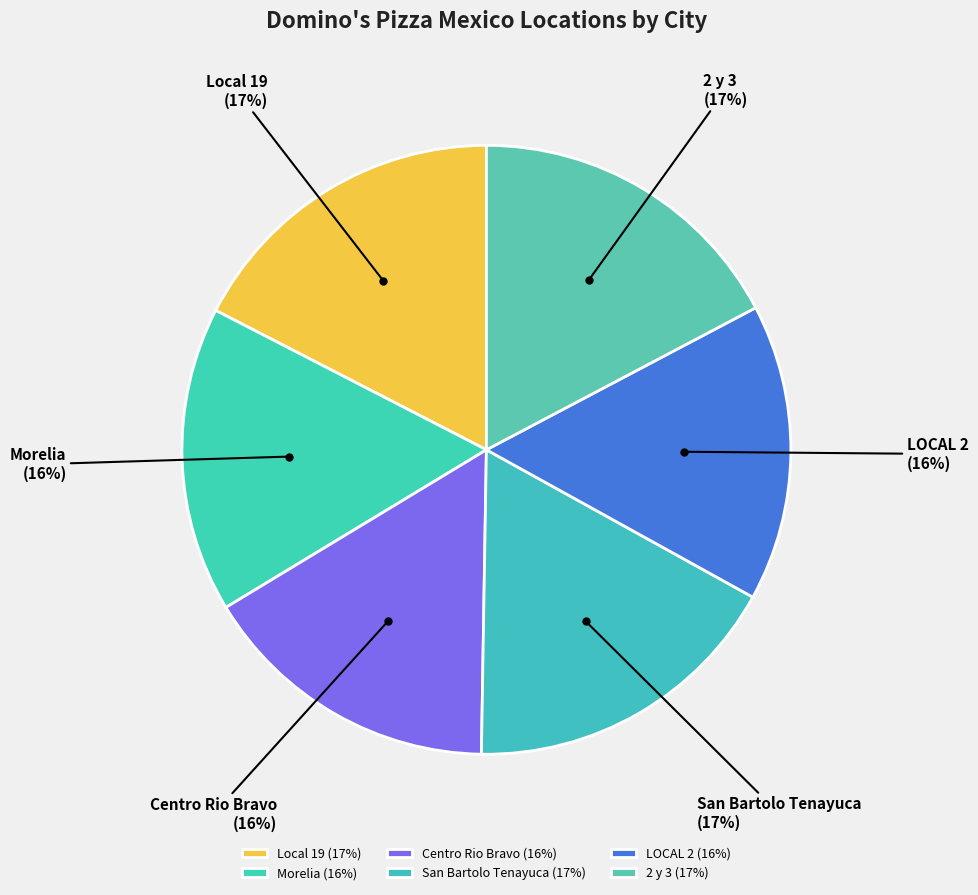

What is the ratio of the value at San Bartolo Tenayuca to the value at LOCAL 2?

1.1